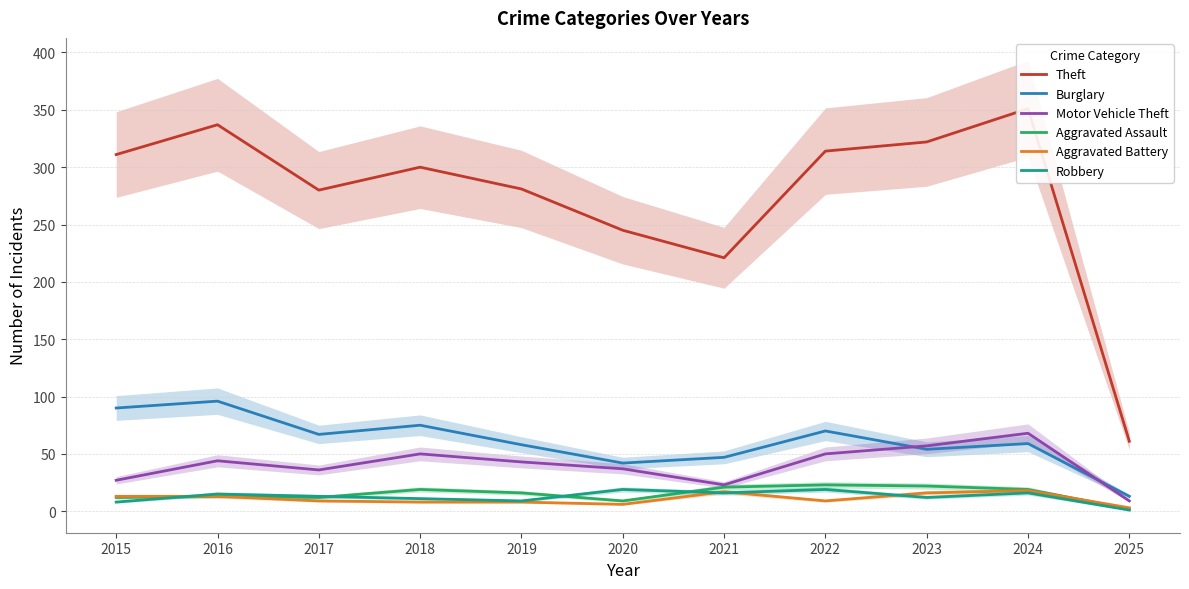

Where does the Motor Vehicle Theft series first go above 43?

2016